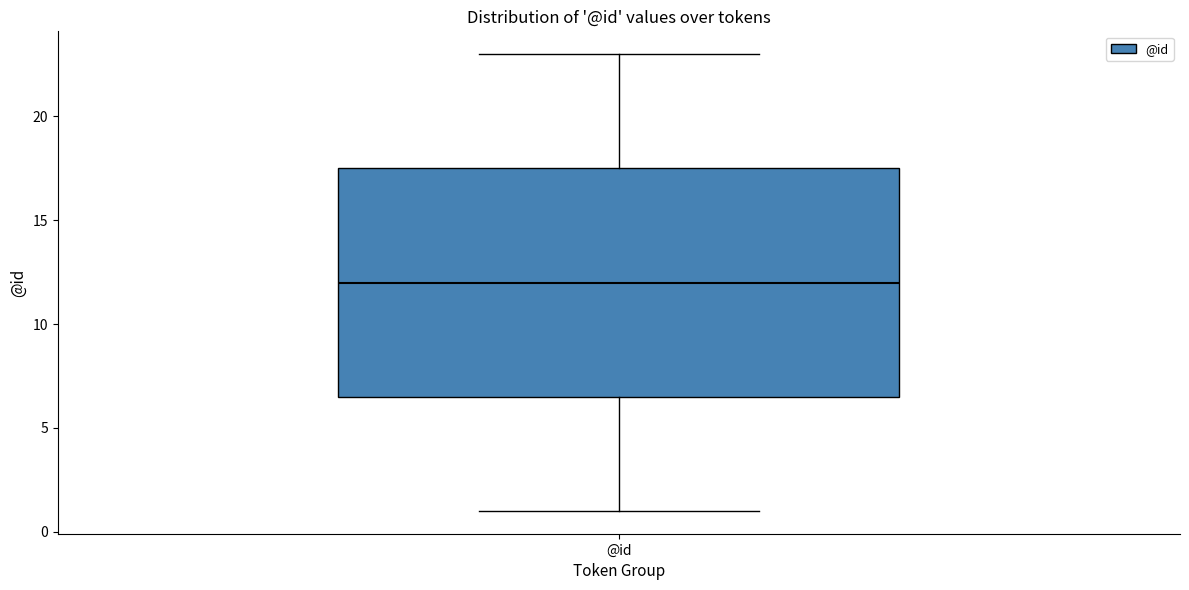

Transcribe this box plot: give where the median line is, the range the box spans, and where the two whiskers end, as read against the y-axis. The values are not printed on the chart, so give them approximately, as read against the axis.

median 12.0, box 6.5 to 17.5, whiskers 1.0 to 23.0